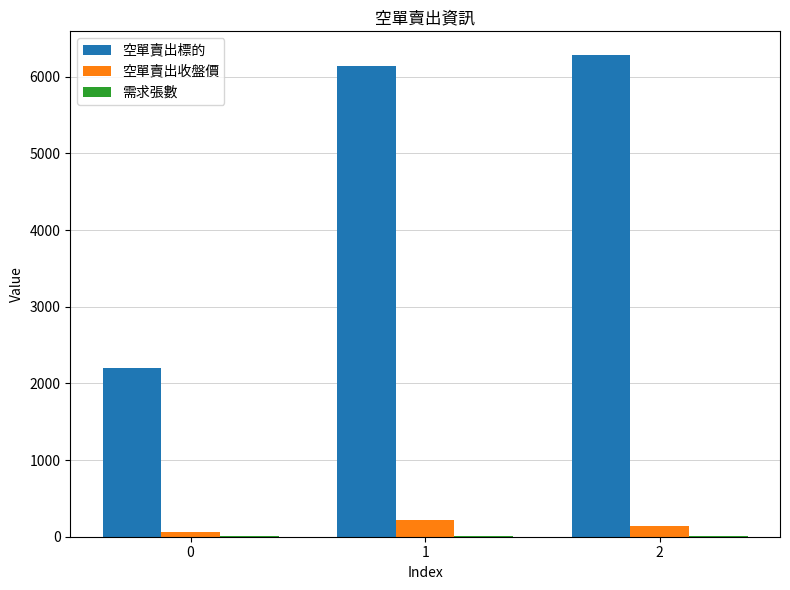

The value of 空單賣出標的 at 0 is 2206.0. True or false?

True